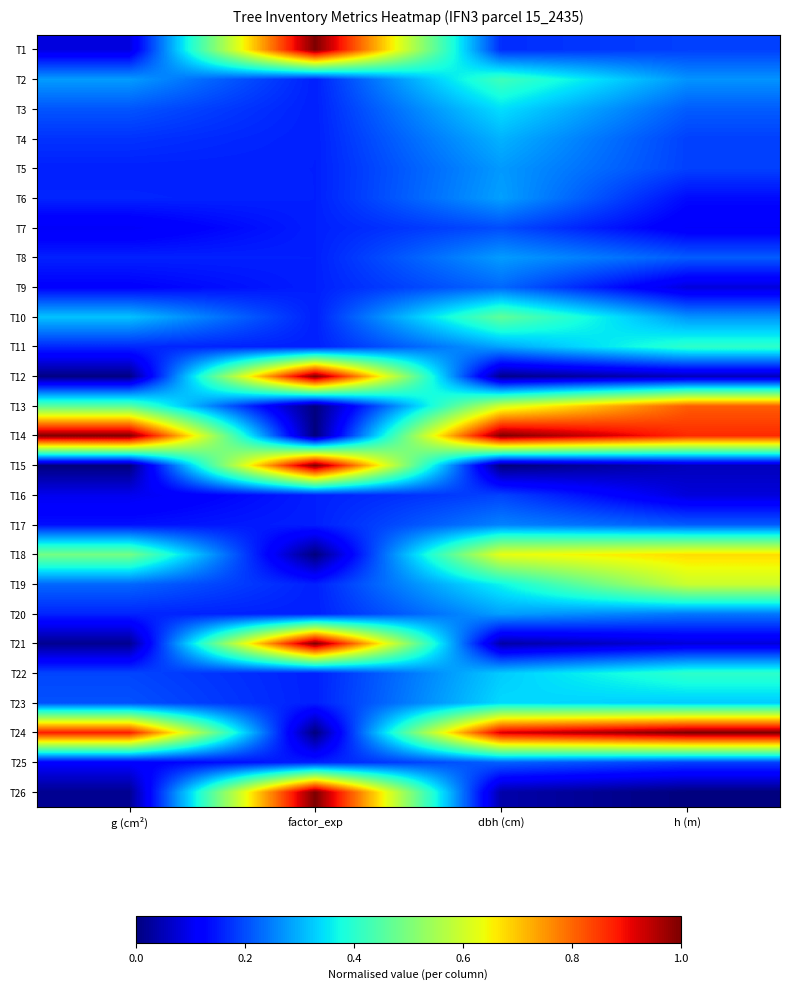

Reading left to right, what are all the values shown in this chart?

T1: g (cm²)=0.1	factor_exp=1.0	dbh (cm)=0.2	h (m)=0.2
T2: g (cm²)=0.3	factor_exp=0.2	dbh (cm)=0.4	h (m)=0.3
T3: g (cm²)=0.2	factor_exp=0.2	dbh (cm)=0.3	h (m)=0.2
T4: g (cm²)=0.2	factor_exp=0.2	dbh (cm)=0.3	h (m)=0.2
T5: g (cm²)=0.2	factor_exp=0.2	dbh (cm)=0.3	h (m)=0.2
T6: g (cm²)=0.2	factor_exp=0.2	dbh (cm)=0.3	h (m)=0.1
T7: g (cm²)=0.1	factor_exp=0.2	dbh (cm)=0.2	h (m)=0.1
T8: g (cm²)=0.2	factor_exp=0.2	dbh (cm)=0.3	h (m)=0.2
T9: g (cm²)=0.1	factor_exp=0.2	dbh (cm)=0.2	h (m)=0.1
T10: g (cm²)=0.3	factor_exp=0.2	dbh (cm)=0.5	h (m)=0.3
T11: g (cm²)=0.2	factor_exp=0.2	dbh (cm)=0.3	h (m)=0.4
T12: g (cm²)=0.0	factor_exp=1.0	dbh (cm)=0.0	h (m)=0.1
T13: g (cm²)=0.5	factor_exp=0.0	dbh (cm)=0.6	h (m)=0.8
T14: g (cm²)=1.0	factor_exp=0.0	dbh (cm)=1.0	h (m)=0.9
T15: g (cm²)=0.0	factor_exp=1.0	dbh (cm)=0.0	h (m)=0.1
T16: g (cm²)=0.1	factor_exp=0.2	dbh (cm)=0.2	h (m)=0.1
T17: g (cm²)=0.1	factor_exp=0.2	dbh (cm)=0.3	h (m)=0.2
T18: g (cm²)=0.5	factor_exp=0.0	dbh (cm)=0.6	h (m)=0.7
T19: g (cm²)=0.2	factor_exp=0.2	dbh (cm)=0.4	h (m)=0.6
T20: g (cm²)=0.2	factor_exp=0.2	dbh (cm)=0.3	h (m)=0.2
T21: g (cm²)=0.0	factor_exp=1.0	dbh (cm)=0.0	h (m)=0.1
T22: g (cm²)=0.2	factor_exp=0.2	dbh (cm)=0.3	h (m)=0.4
T23: g (cm²)=0.2	factor_exp=0.2	dbh (cm)=0.3	h (m)=0.3
T24: g (cm²)=0.9	factor_exp=0.0	dbh (cm)=0.9	h (m)=1.0
T25: g (cm²)=0.1	factor_exp=0.2	dbh (cm)=0.2	h (m)=0.2
T26: g (cm²)=0.0	factor_exp=1.0	dbh (cm)=0.0	h (m)=0.0